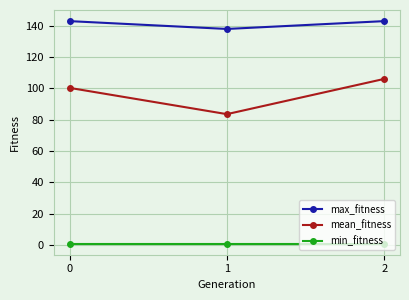

Reading right to left, list all the values displayed in this chart.

max_fitness: 143.0	138.0	143.0
mean_fitness: 106.1	83.6	100.4
min_fitness: 1.0	1.0	1.0